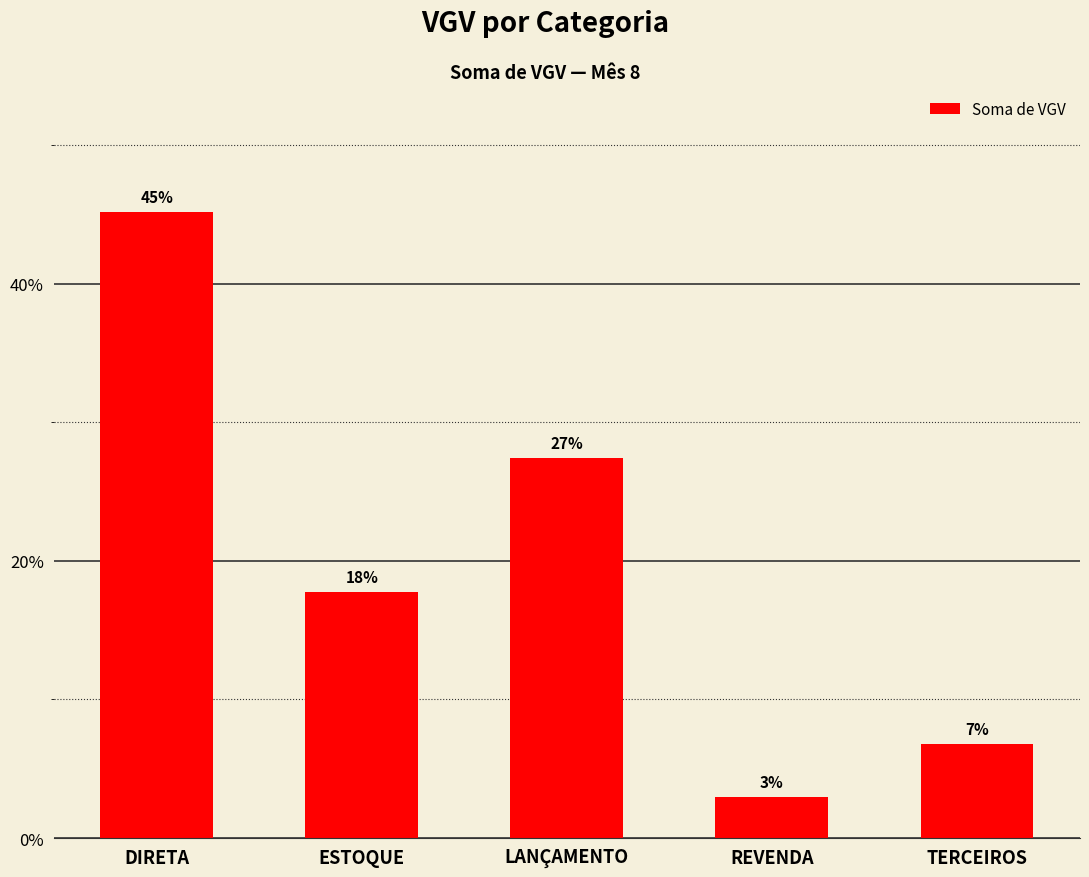

Between REVENDA and TERCEIROS, which is larger?

TERCEIROS